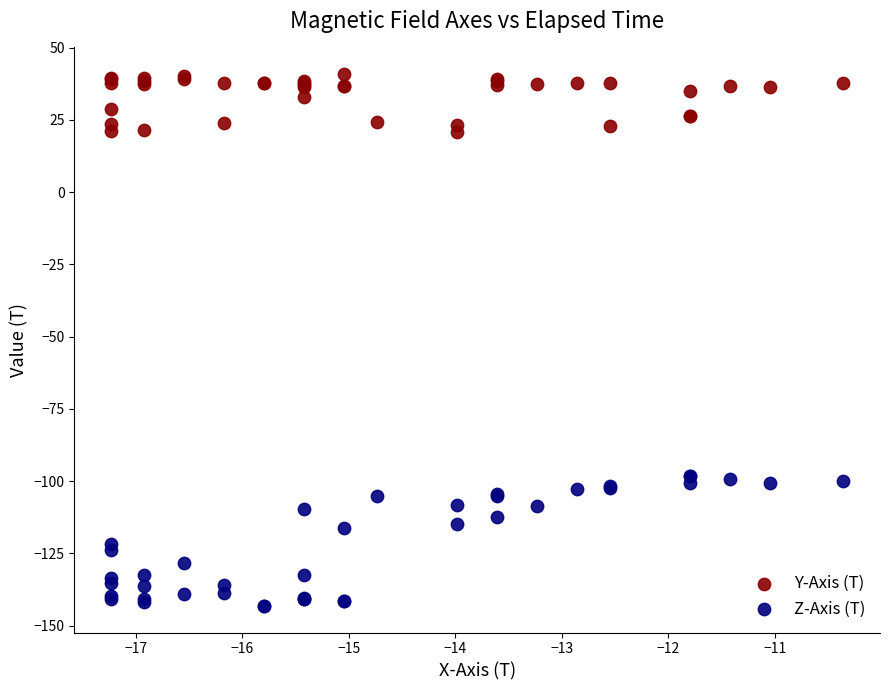

What are all the series names shown in the legend?

Y-Axis (T), Z-Axis (T)